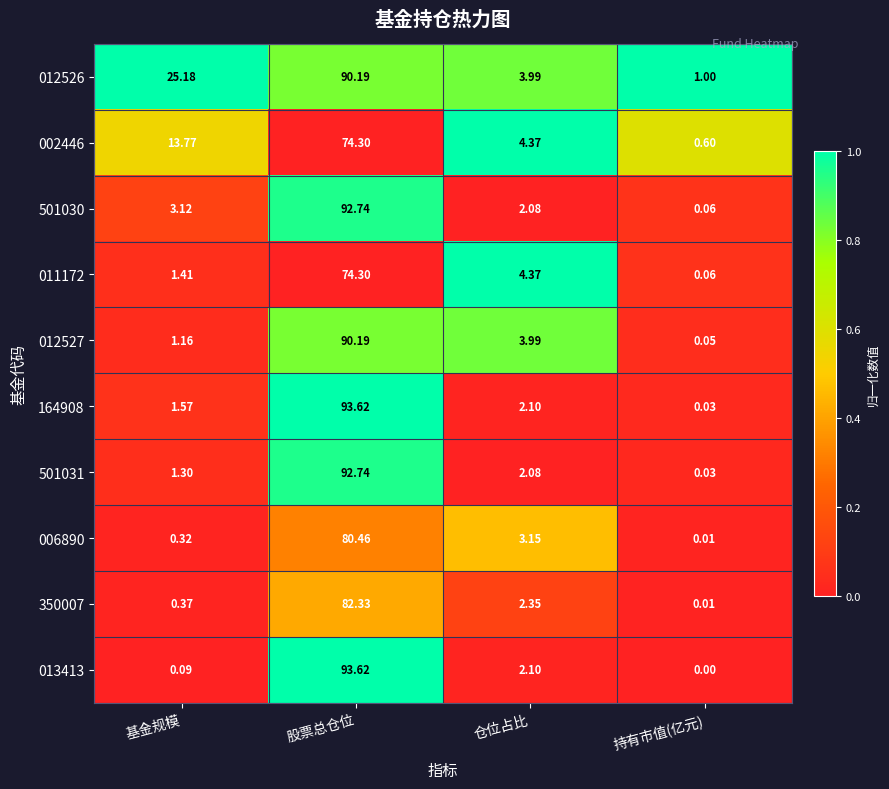

List the labels in order of 006890 value, largest first.

股票总仓位, 仓位占比, 基金规模, 持有市值(亿元)